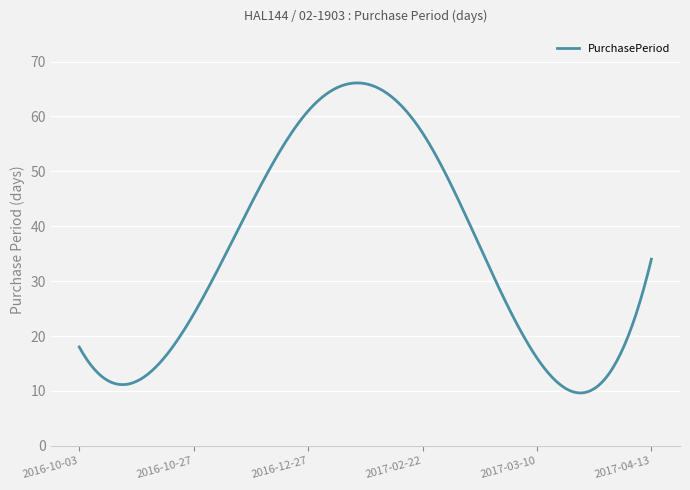

How many series are shown in this chart?

1